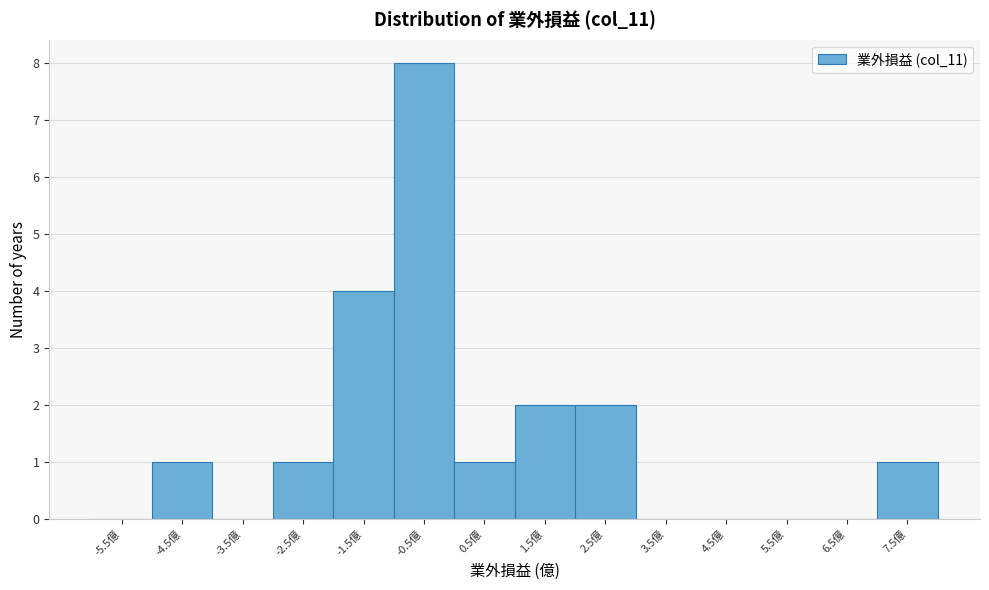

Reading left to right, transcribe all the data shown in this chart.

-5.5億=0	-4.5億=1	-3.5億=0	-2.5億=1	-1.5億=4	-0.5億=8	0.5億=1	1.5億=2	2.5億=2	3.5億=0	4.5億=0	5.5億=0	6.5億=0	7.5億=1